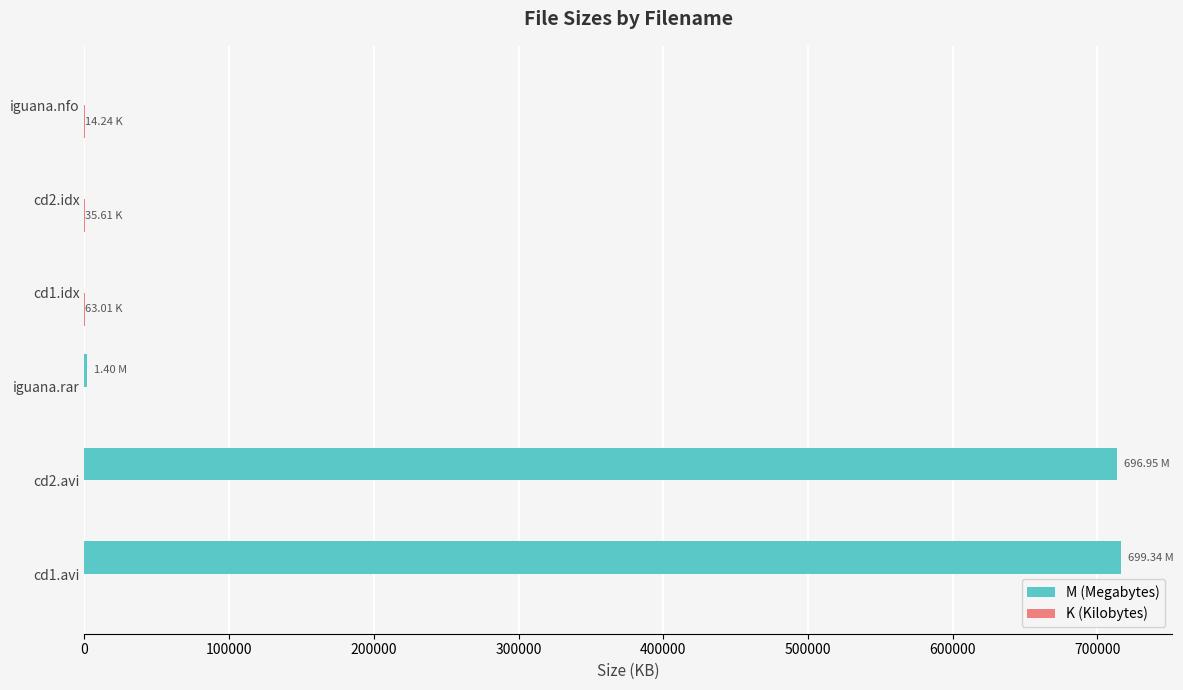

Which series has the largest total across all categories?

M (Megabytes)